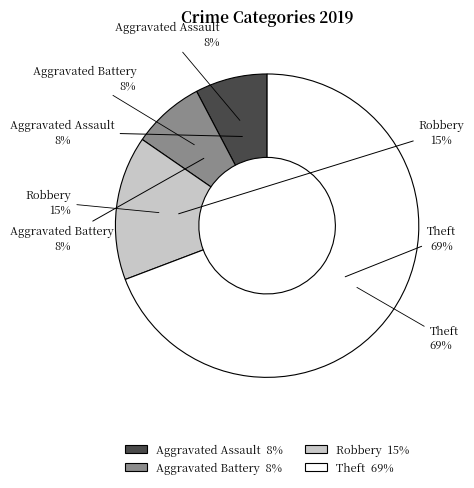

Which category has the smallest portion of the pie?

Aggravated Assault